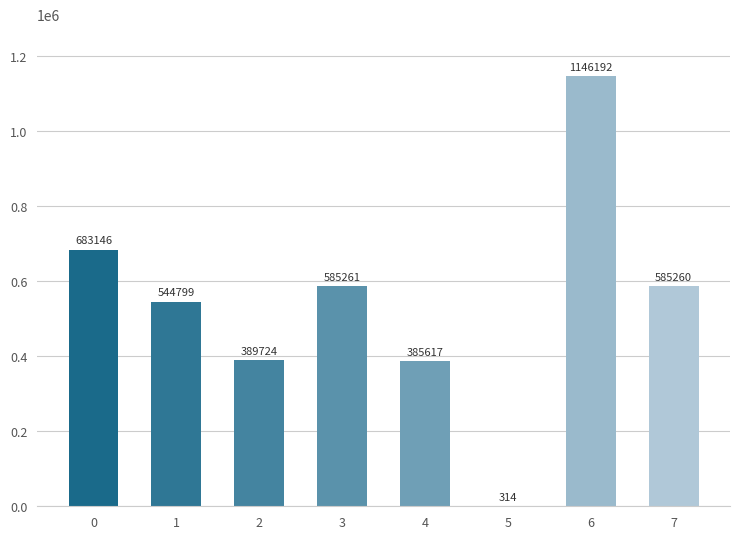

Which category has the highest value across all series?

6